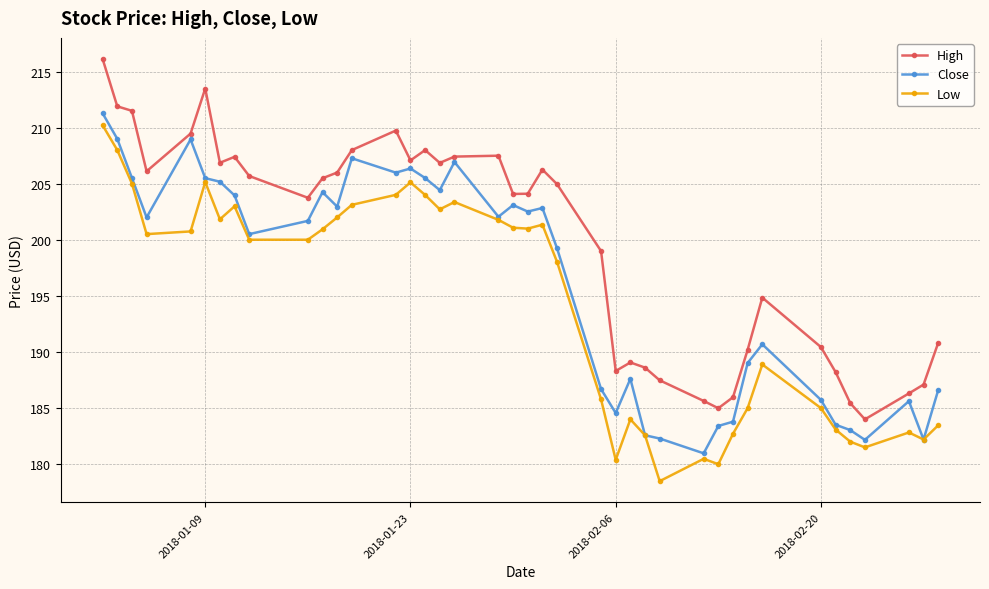

What is the average value of the Low series?

194.3